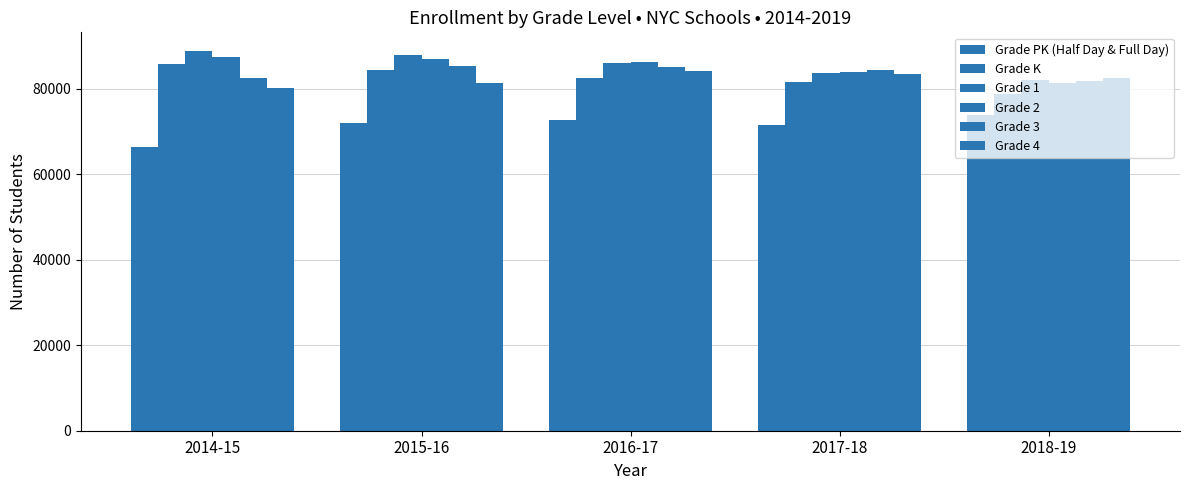

Reading left to right, transcribe all the data shown in this chart.

Grade PK (Half Day & Full Day): 66403	71847	72553	71528	73904
Grade K: 85775	84386	82517	81588	78627
Grade 1: 88704	87804	86008	83578	81908
Grade 2: 87410	86930	86279	83978	81205
Grade 3: 82532	85309	85050	84363	81706
Grade 4: 80229	81287	84185	83367	82510